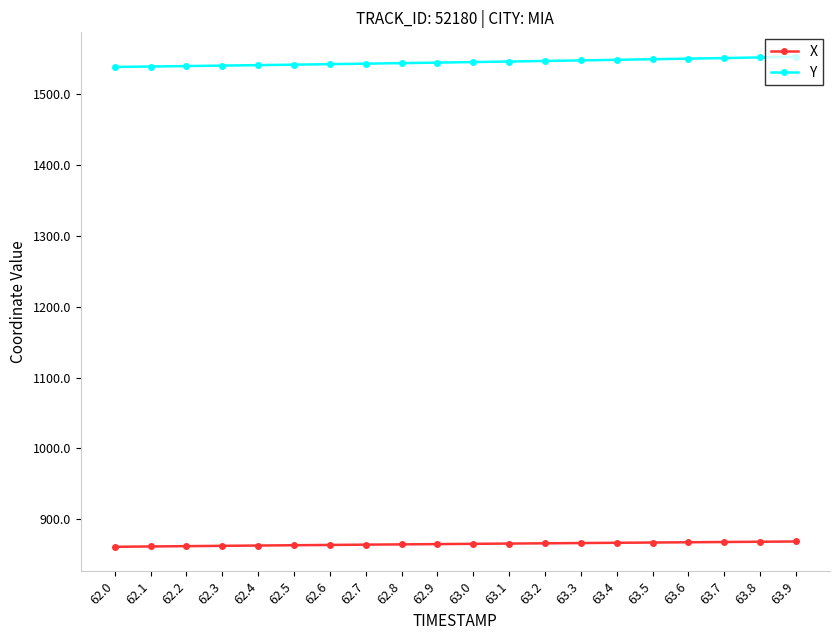

How many lines are shown in the chart?

2